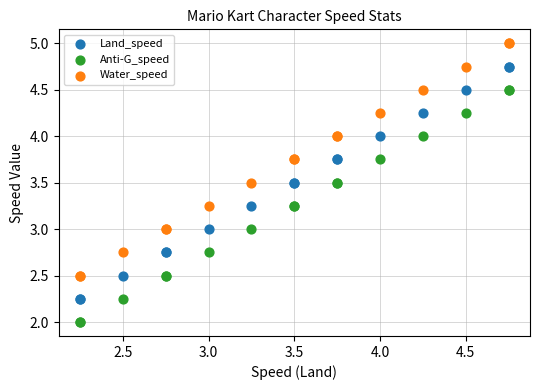

What are all the series names shown in the legend?

Land_speed, Anti-G_speed, Water_speed